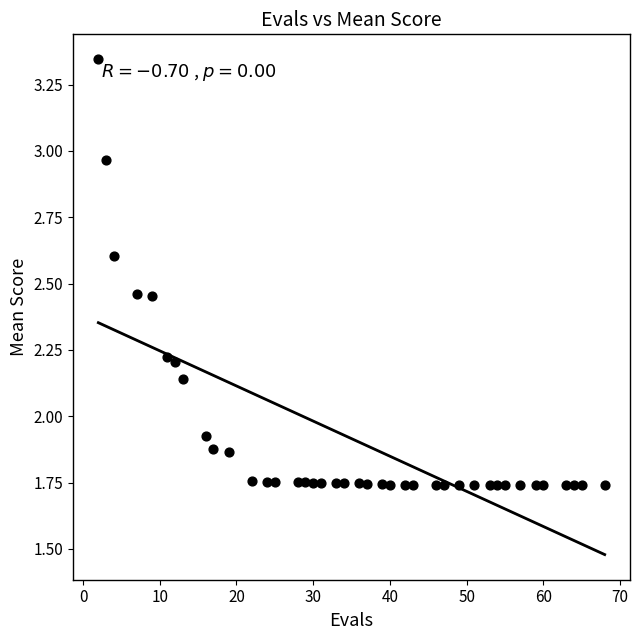

What is the range of Y values (max minus min)?

1.6